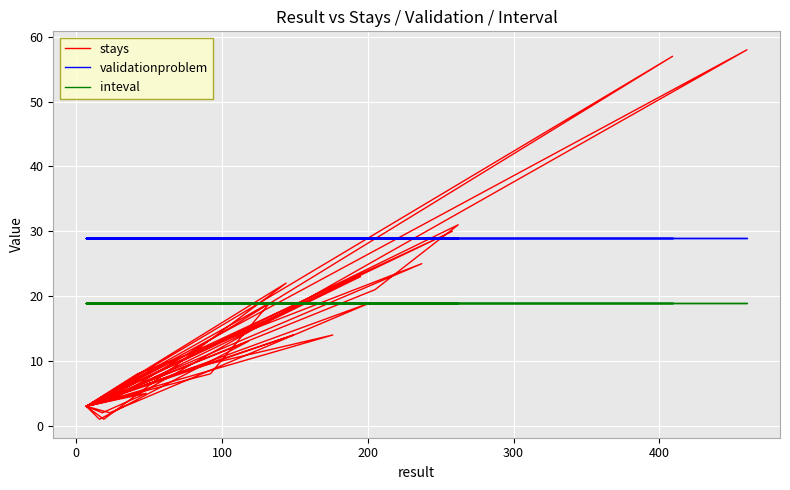

At how many categories does at least one series exceed 31?

2